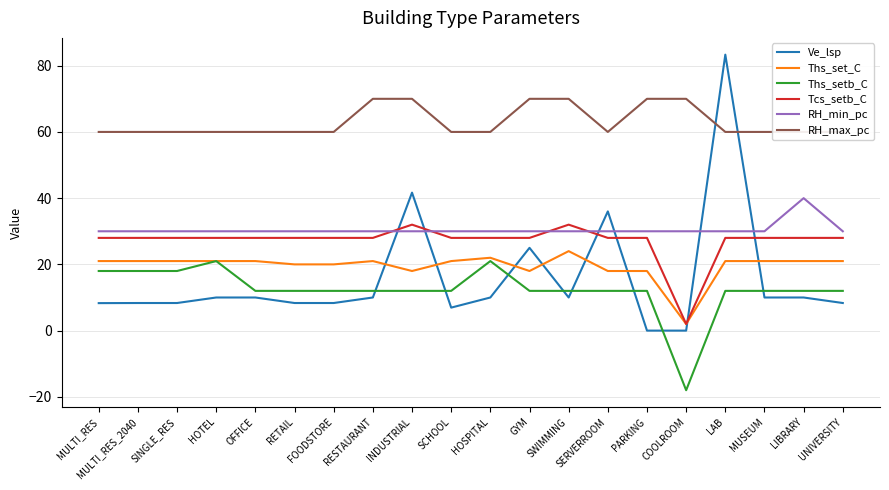

What is the average value of the Ths_setb_C series?

12.3